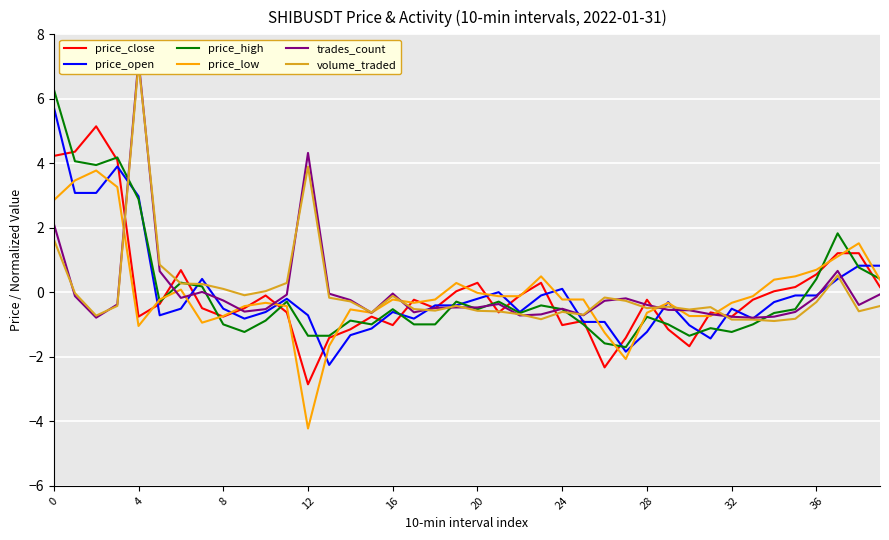

What is the label of the 24th point from the left?

23